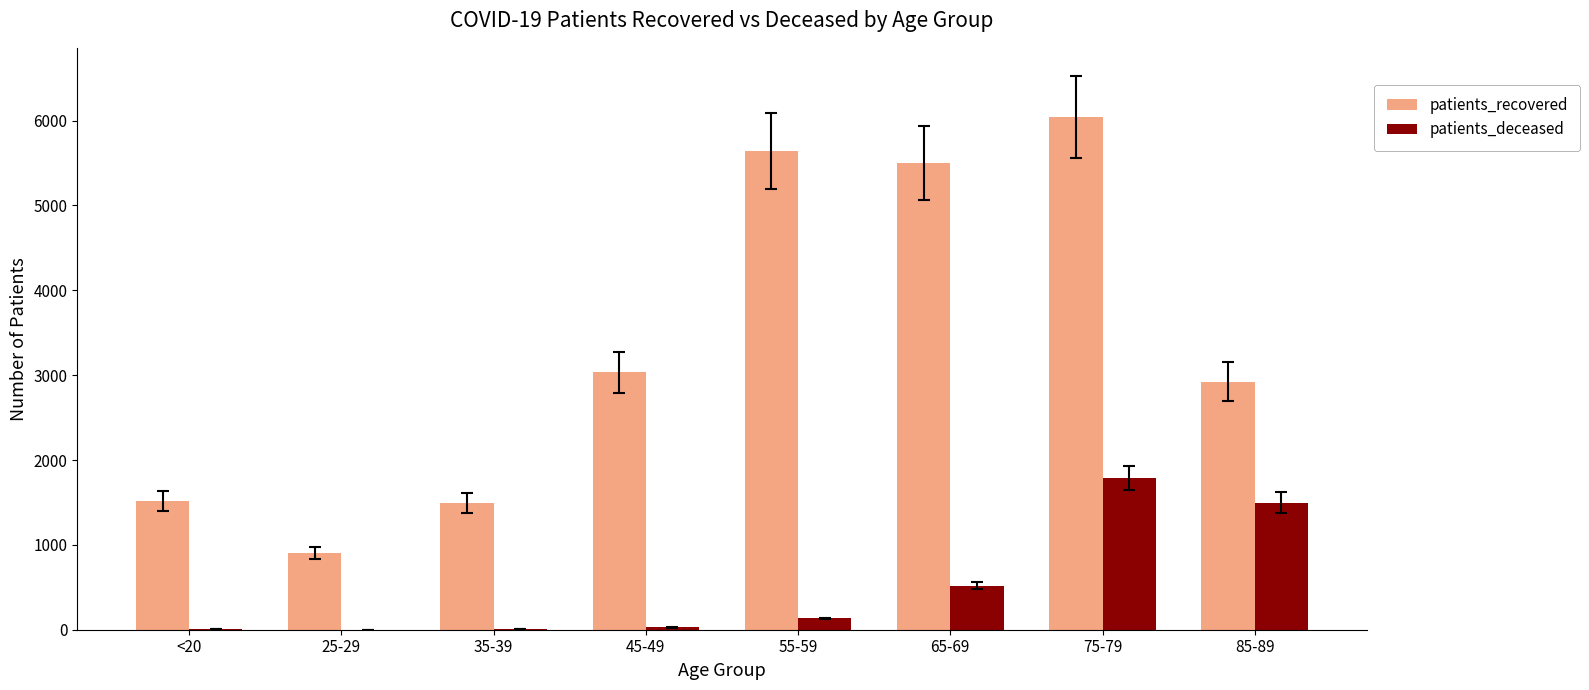

Which series has the widest spread of values?

patients_recovered